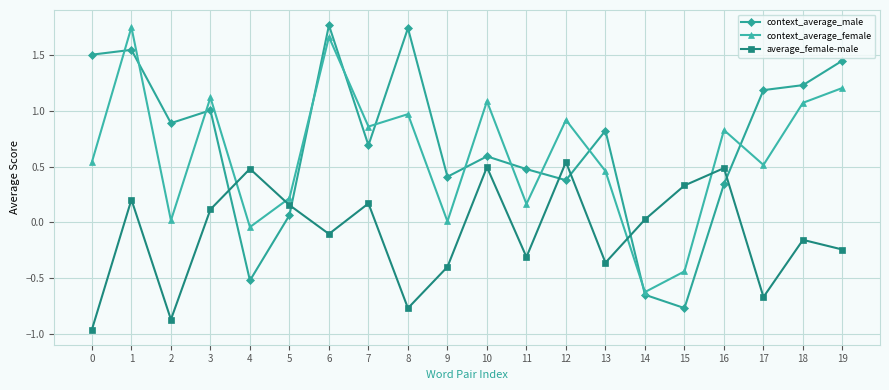

Rank the series at 18 from highest to lowest value.

context_average_male, context_average_female, average_female-male